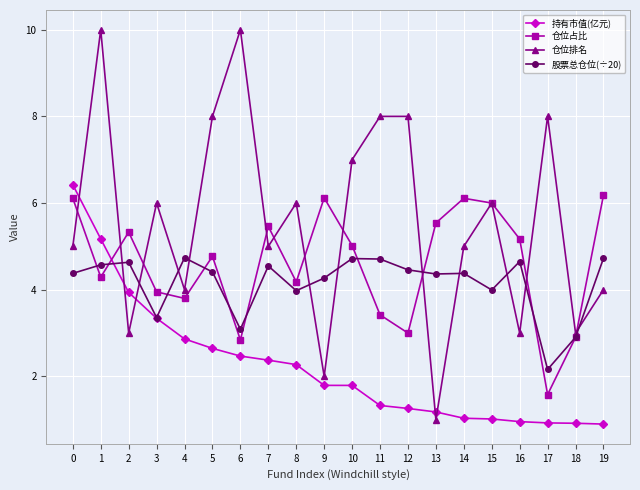

True or false: 持有市值(亿元) and 仓位排名 cross at least once.

True